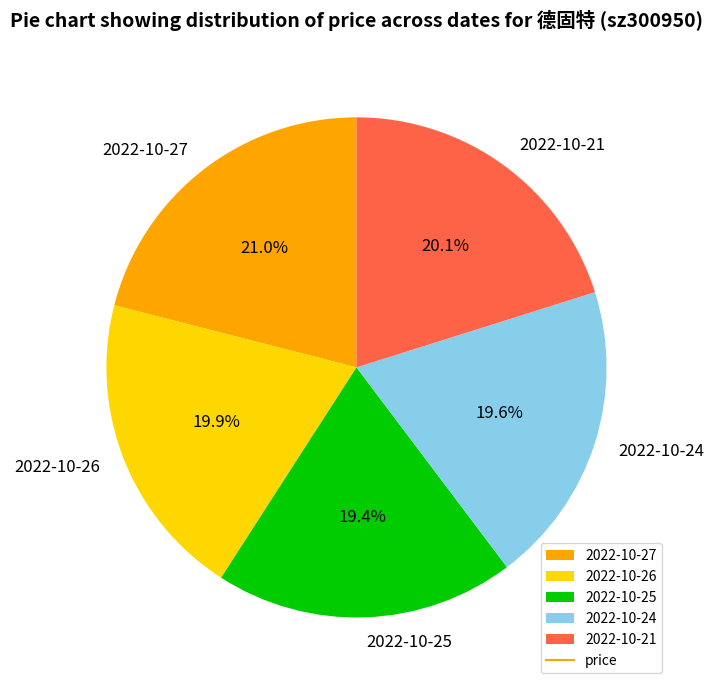

What is the ratio of the value at 2022-10-21 to the value at 2022-10-25?

1.0